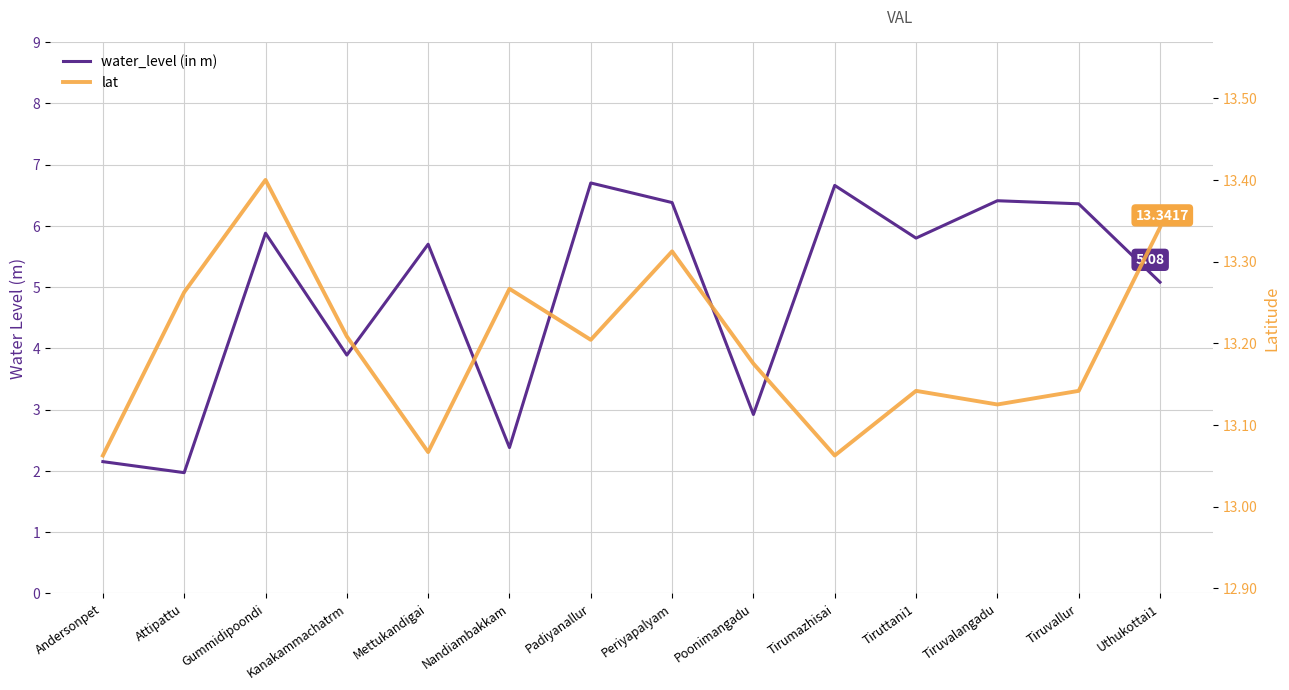

What is the difference between the maximum and second lowest values in the lat series?

0.3